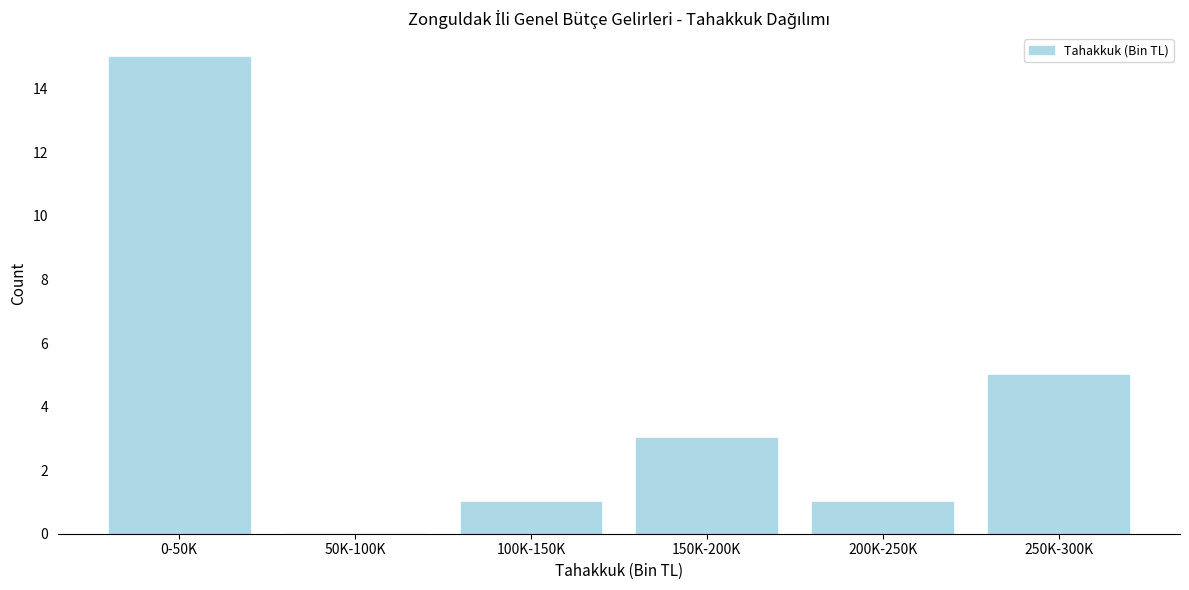

Reading left to right, extract all data points from this chart.

0-50K=15	50K-100K=0	100K-150K=1	150K-200K=3	200K-250K=1	250K-300K=5